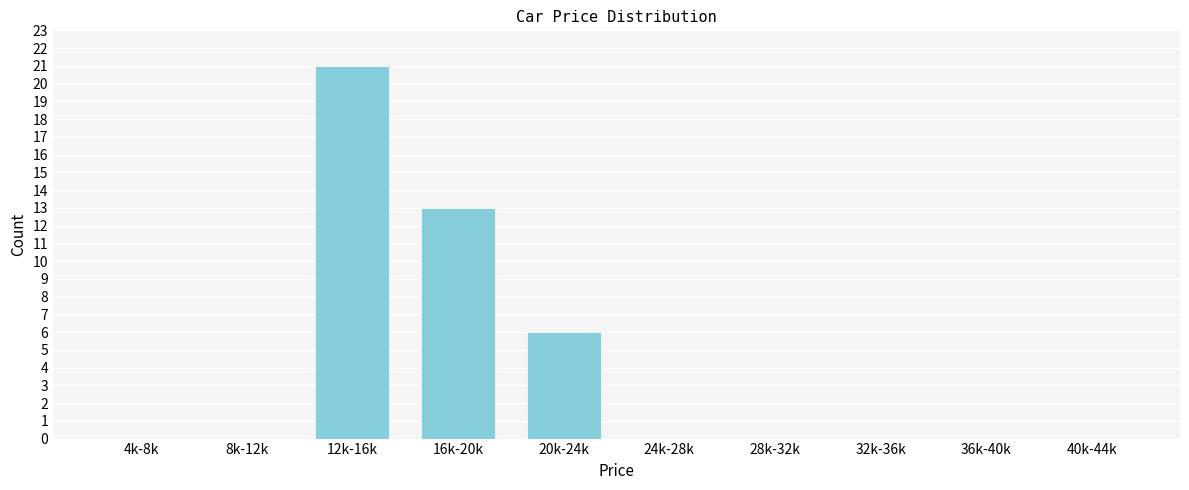

Reading left to right, what are all the values shown in this chart?

4k-8k=0	8k-12k=0	12k-16k=21	16k-20k=13	20k-24k=6	24k-28k=0	28k-32k=0	32k-36k=0	36k-40k=0	40k-44k=0